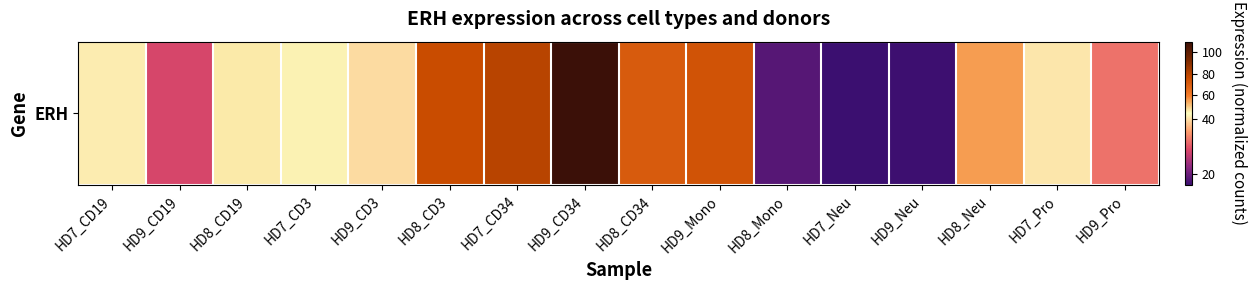

Which category has the lowest value across all series?

HD7_Neu